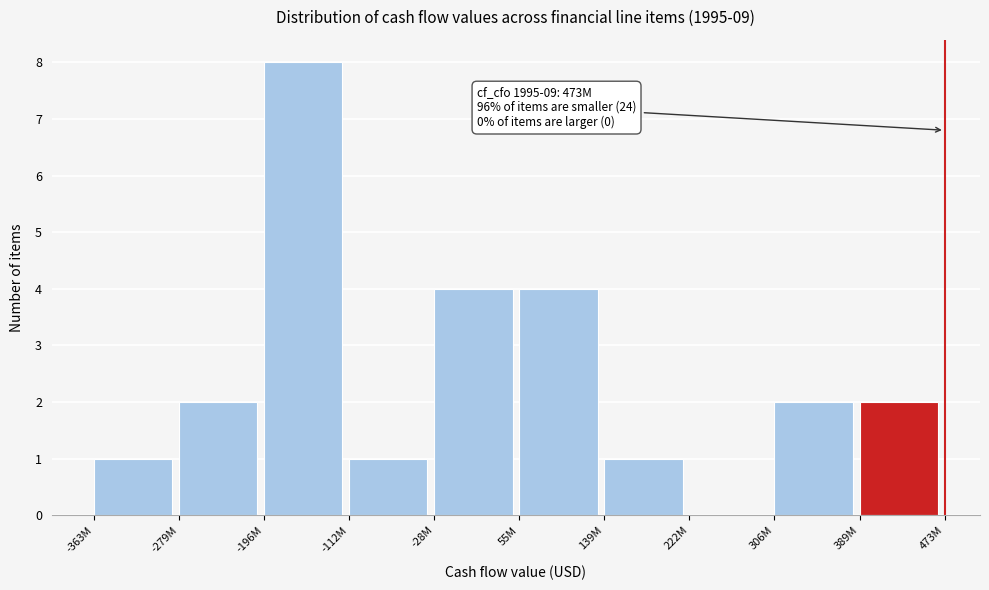

Reading right to left, transcribe all the data shown in this chart.

389M=2	306M=2	222M=0	139M=1	55M=4	-28M=4	-112M=1	-196M=8	-279M=2	-363M=1